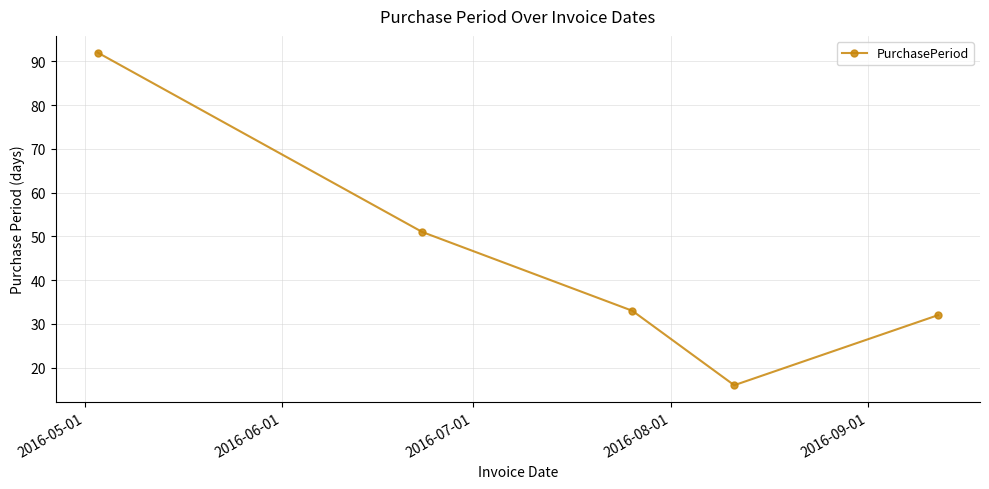

What is the value of the 3rd point from the left?

33